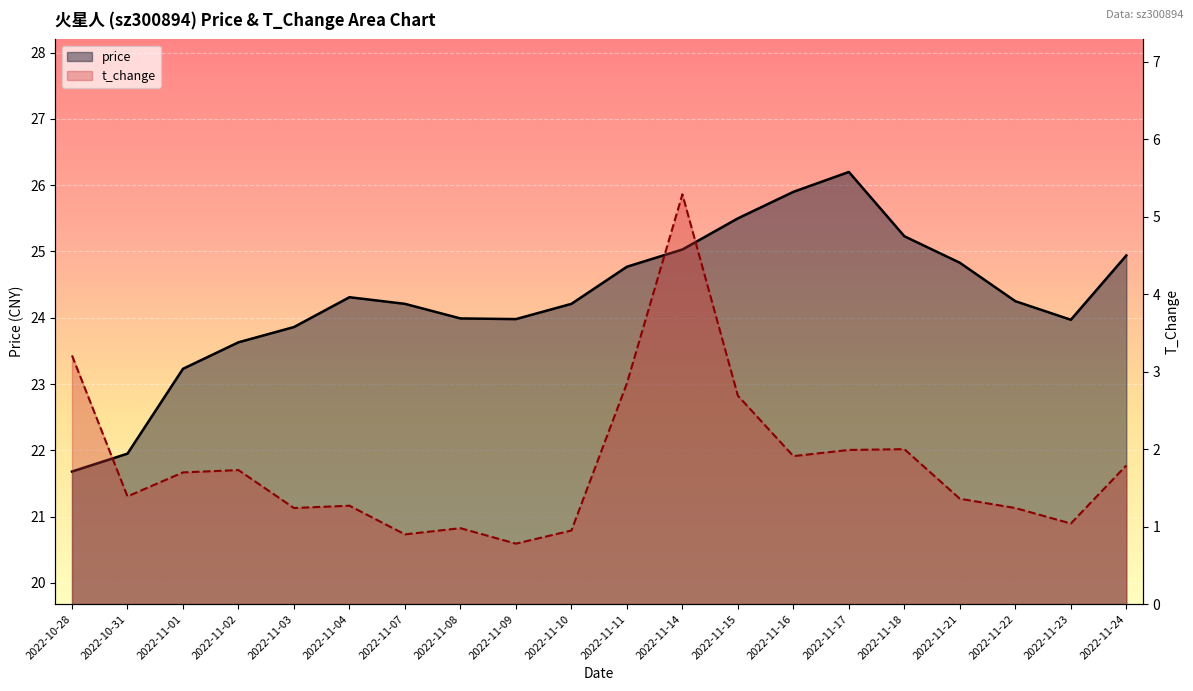

What position from the right is 2022-11-01?

18